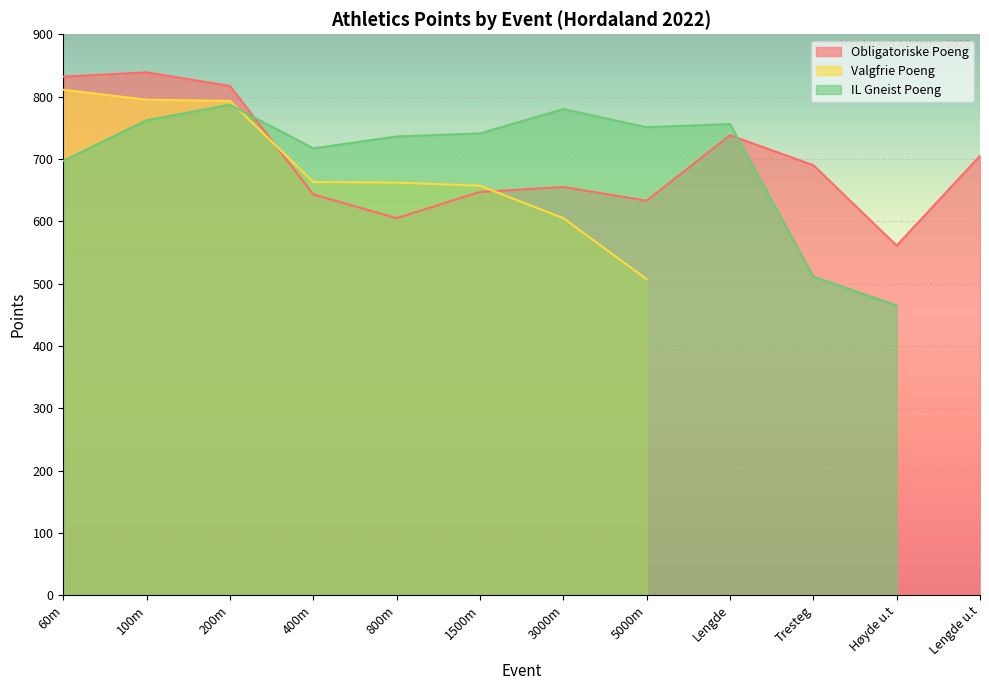

Which series has the widest spread of values?

Valgfrie Poeng